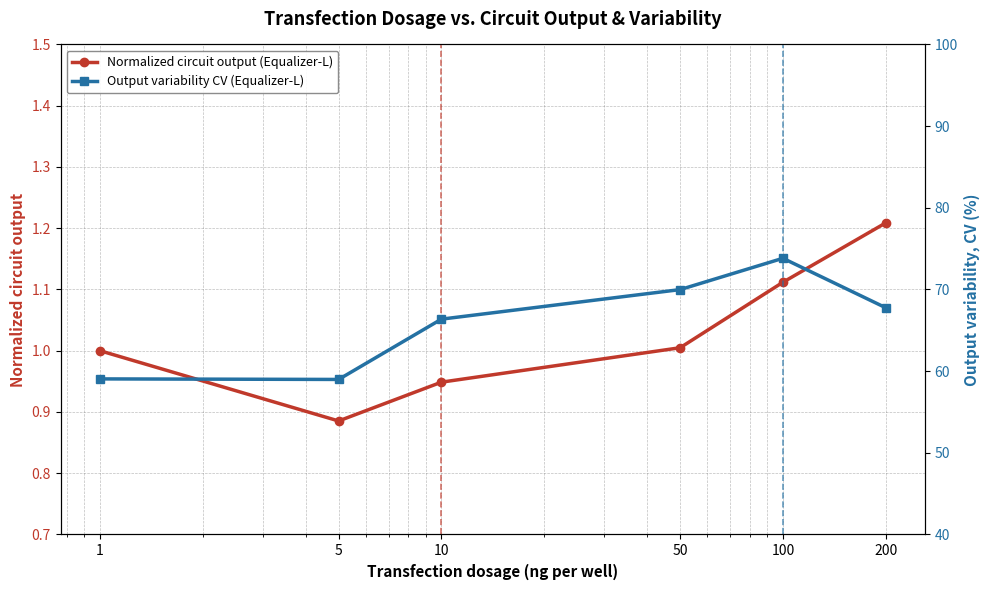

True or false: Output variability CV (Equalizer-L) has more than 0 points higher than both neighbors.

True